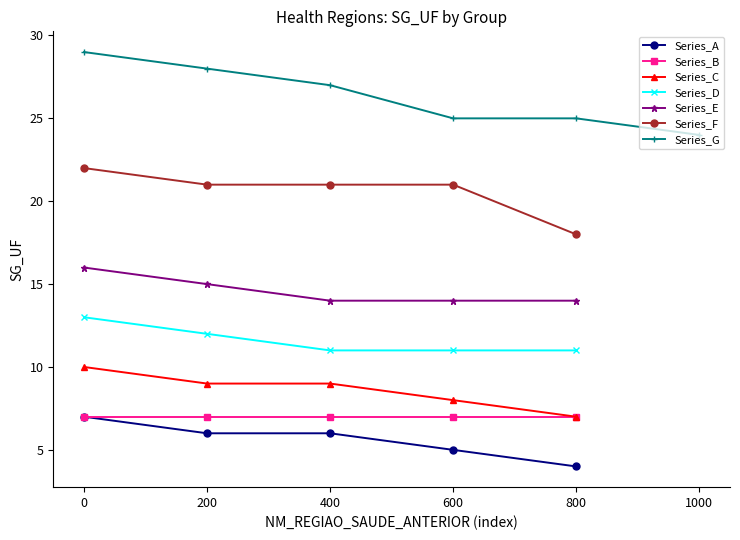

True or false: Series_E has more than 1 points higher than both neighbors.

False